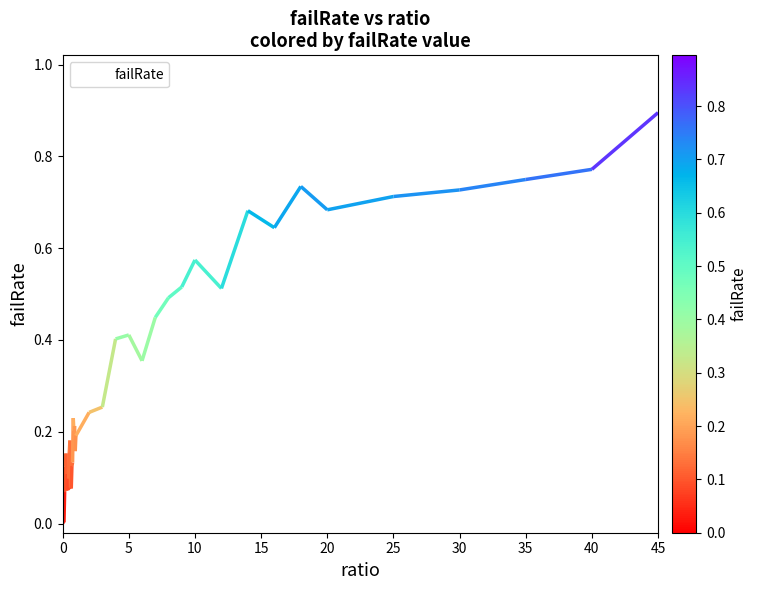

The value of failRate at 35 is 0.4. True or false?

False